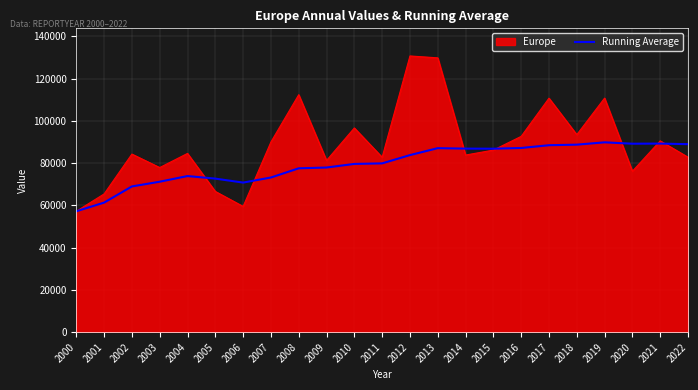

How many lines are shown in the chart?

2